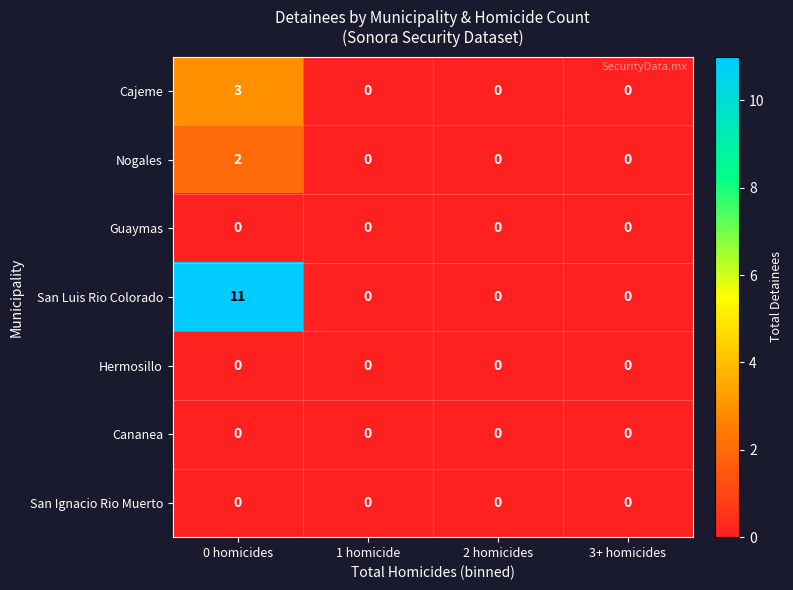

Which series has the widest spread of values?

San Luis Rio Colorado